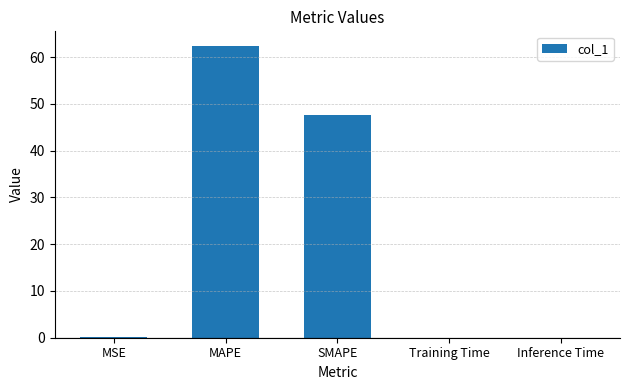

What is the average value?

22.0